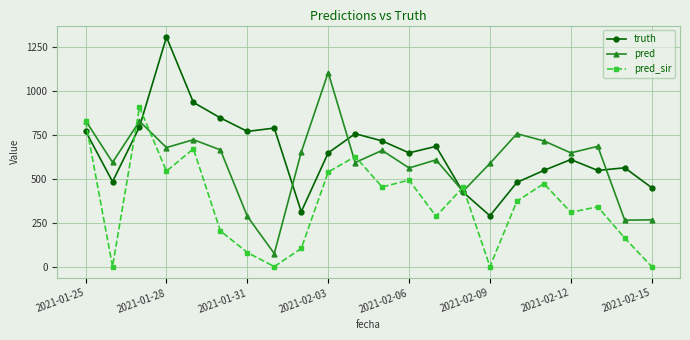

What is the value of the truth point at the 16th from the left?

289.0